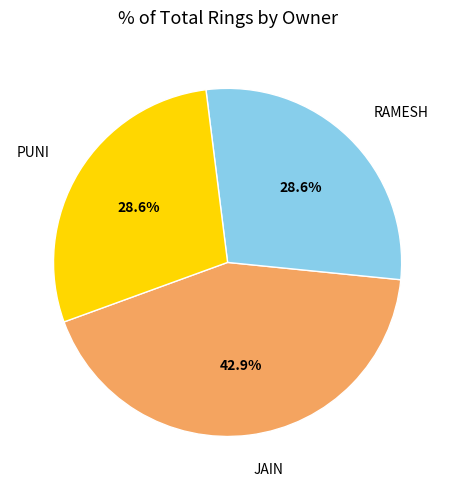

Is the sum of PUNI and RAMESH greater than half?

Yes